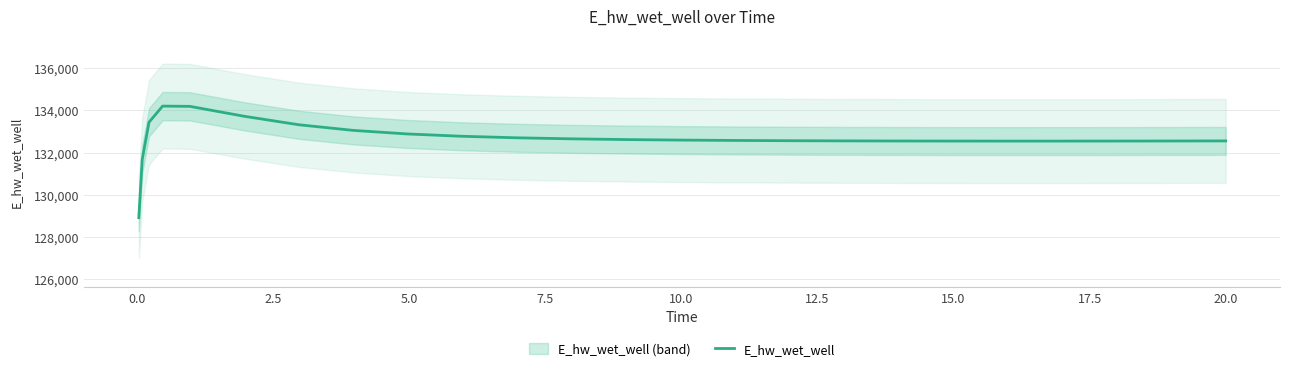

What is the difference between the maximum and minimum values?

5292.6